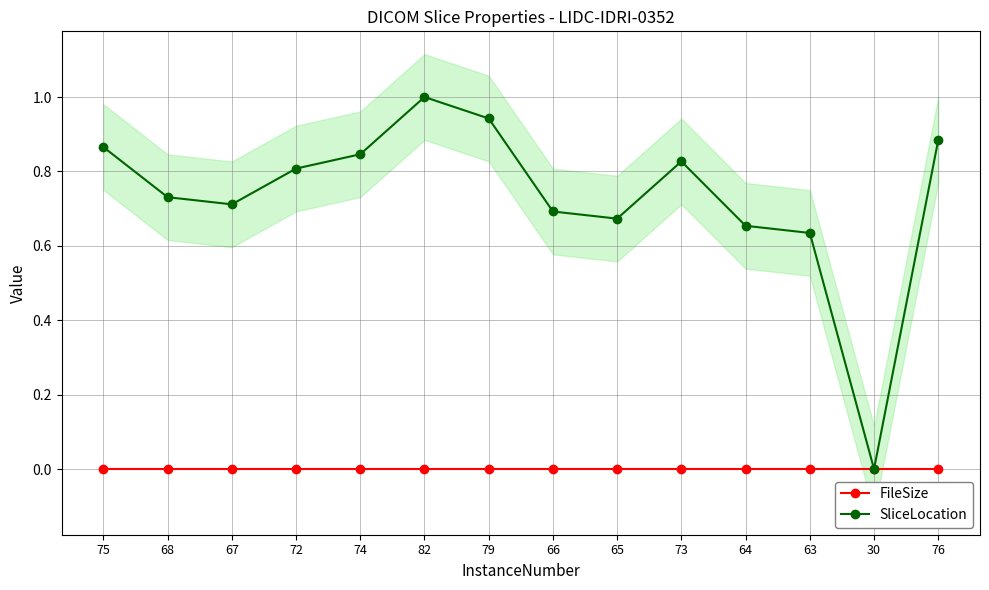

How many lines are shown in the chart?

2